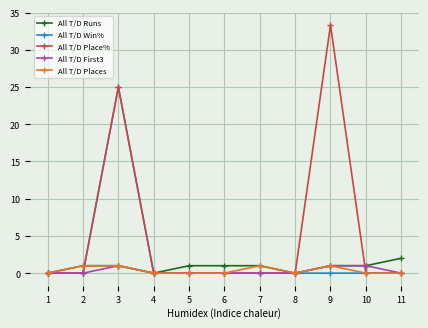

Reading left to right, transcribe all the data shown in this chart.

All T/D Runs: 1=0.0	2=1.0	3=1.0	4=0.0	5=1.0	6=1.0	7=1.0	8=0.0	9=1.0	10=1.0	11=2.0
All T/D Win%: 1=0.0	2=0.0	3=25.0	4=0.0	5=0.0	6=0.0	7=0.0	8=0.0	9=0.0	10=0.0	11=0.0
All T/D Place%: 1=0.0	2=0.0	3=25.0	4=0.0	5=0.0	6=0.0	7=0.0	8=0.0	9=33.3	10=0.0	11=0.0
All T/D First3: 1=0.0	2=0.0	3=1.0	4=0.0	5=0.0	6=0.0	7=0.0	8=0.0	9=1.0	10=1.0	11=0.0
All T/D Places: 1=0.0	2=1.0	3=1.0	4=0.0	5=0.0	6=0.0	7=1.0	8=0.0	9=1.0	10=0.0	11=0.0